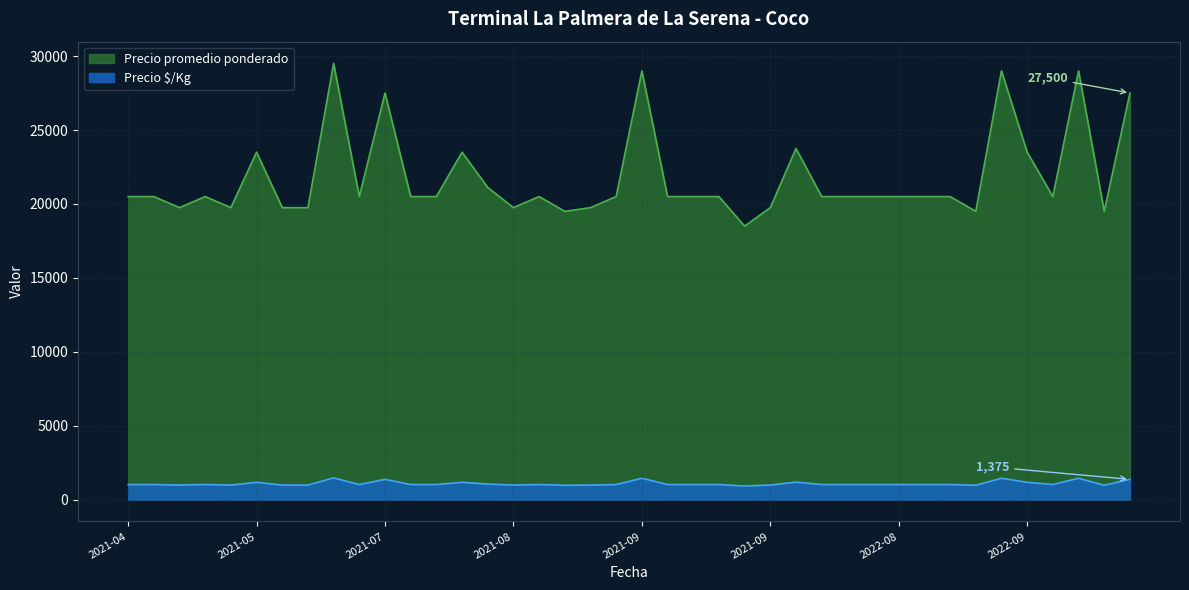

What is the difference between the Precio $/Kg values at 2021-06-17 and 2022-08-05?

450